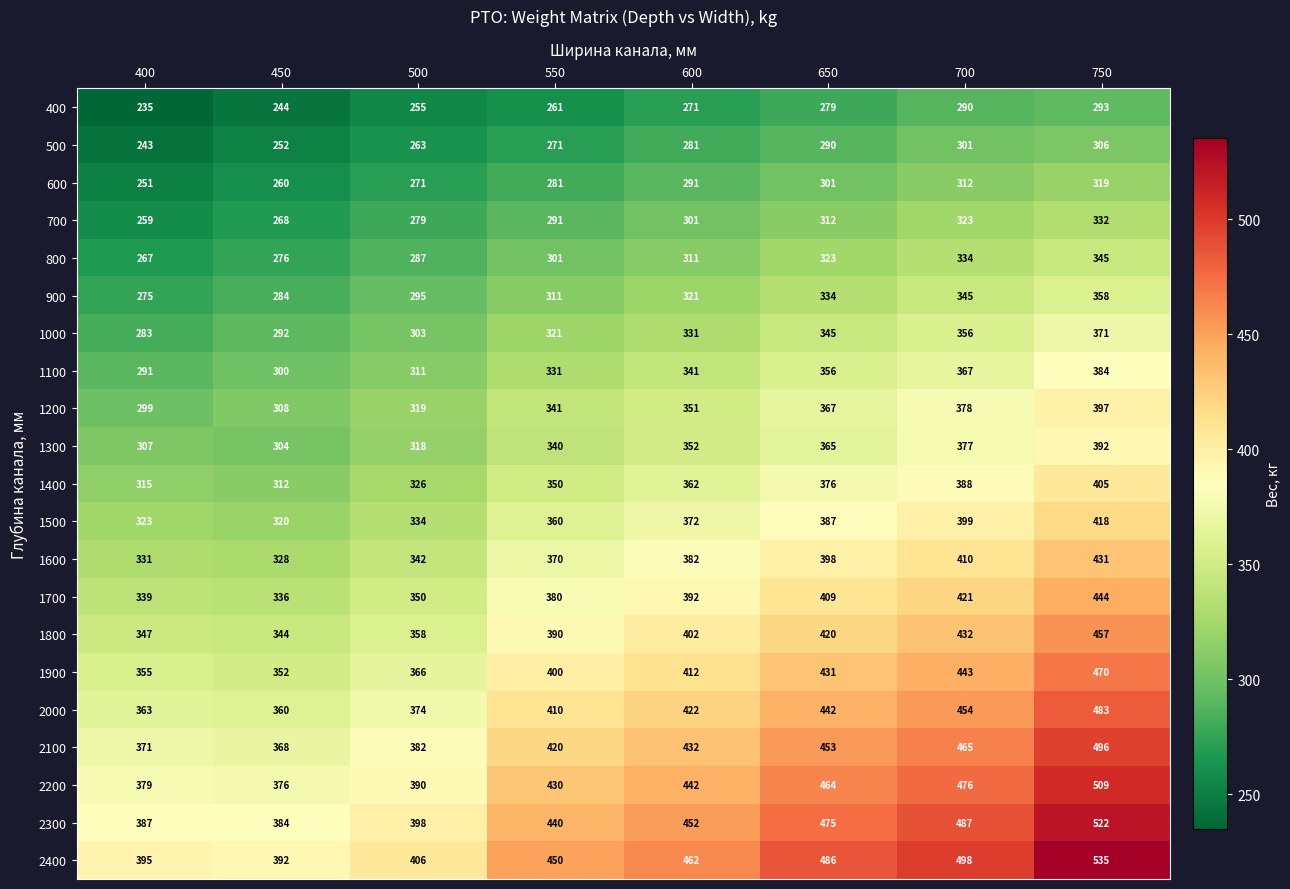

Rank the series at 550 from highest to lowest value.

2400, 2300, 2200, 2100, 2000, 1900, 1800, 1700, 1600, 1500, 1400, 1200, 1300, 1100, 1000, 900, 800, 700, 600, 500, 400